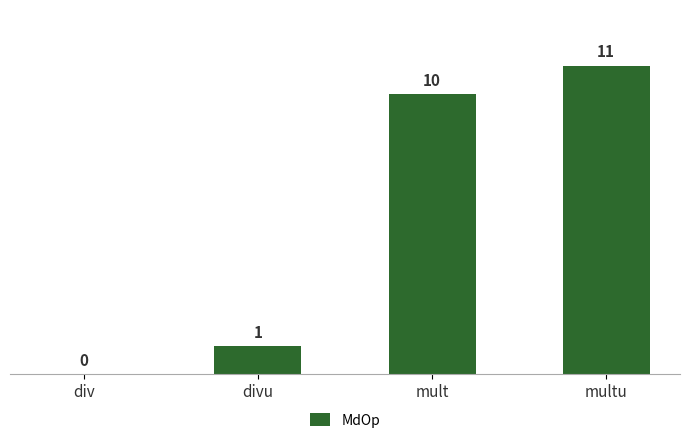

The chart shows a value of 11 at multu. True or false?

True